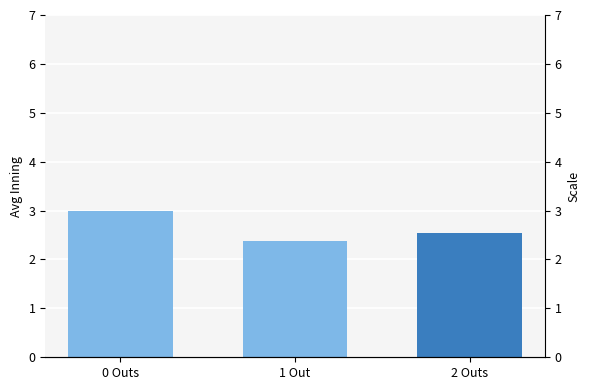

How many values are between 2 and 3?

3